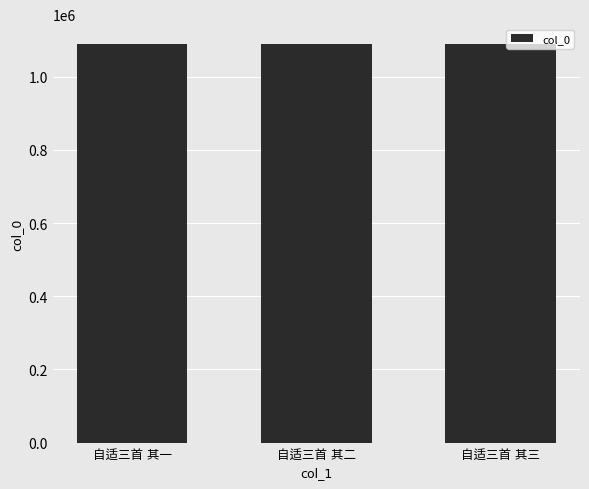

What is the sum of all values?

3267837